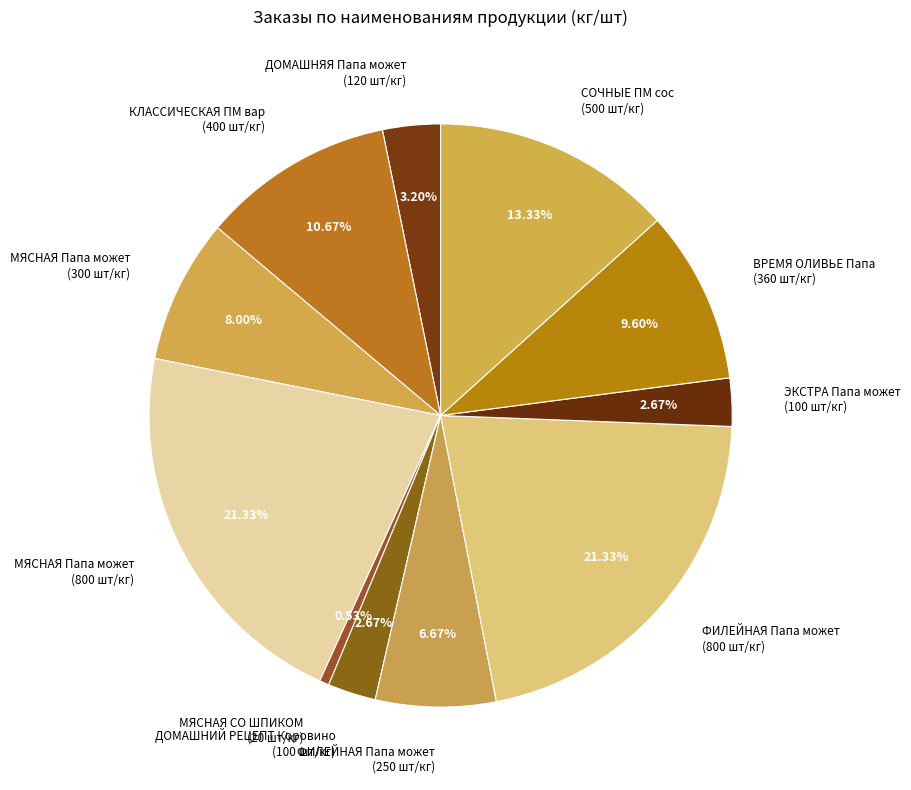

How many slices are in this pie chart?

11